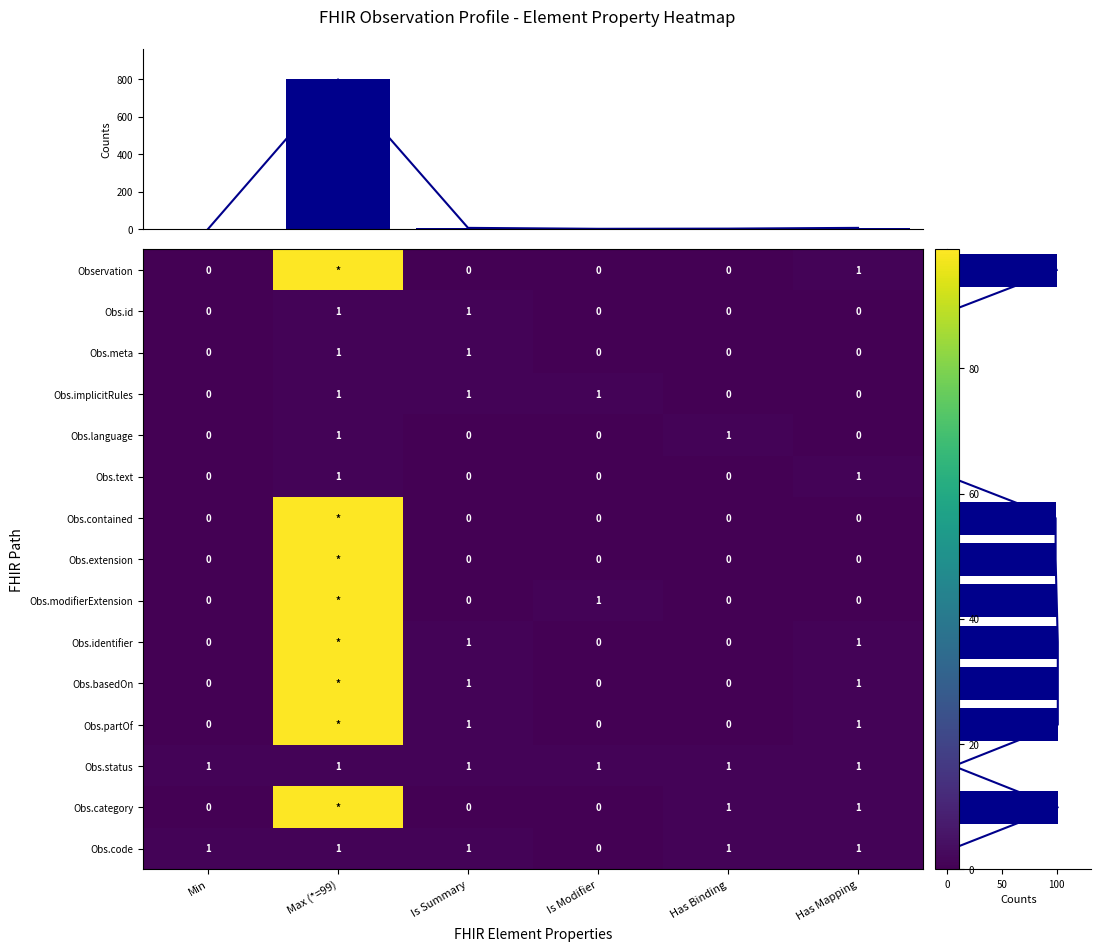

True or false: Obs.implicitRules has a value of 0 at Has Mapping.

True